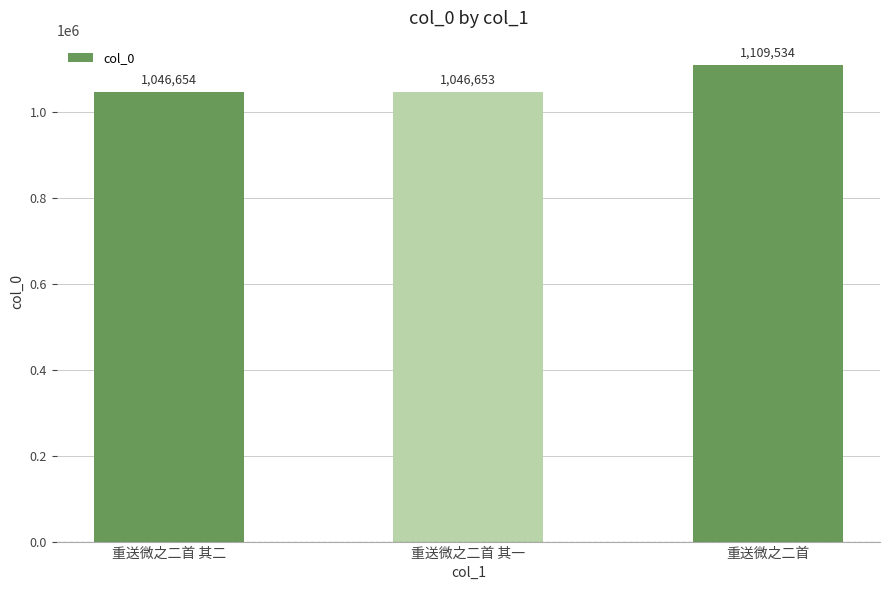

Is it true that the value at 重送微之二首 is 1554437?

False